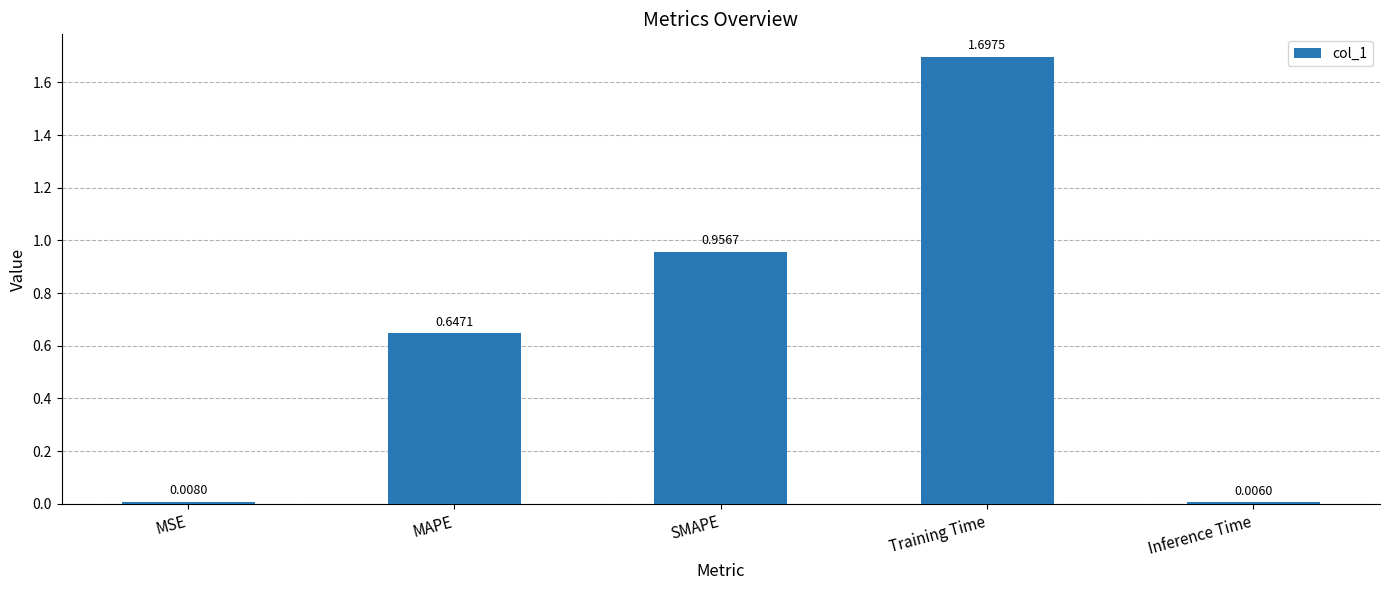

List the labels in order of value, smallest first.

Inference Time, MSE, MAPE, SMAPE, Training Time